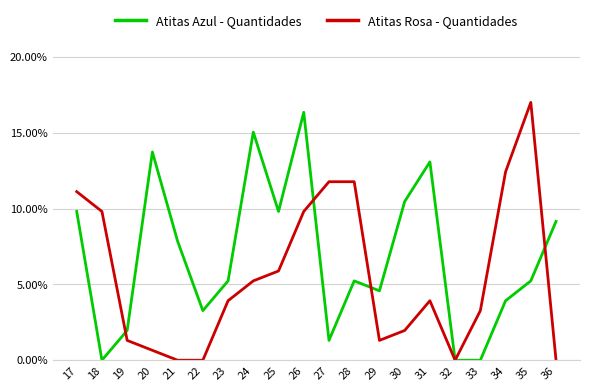

The value of Atitas Azul - Quantidades at 28 is 0.1. True or false?

True